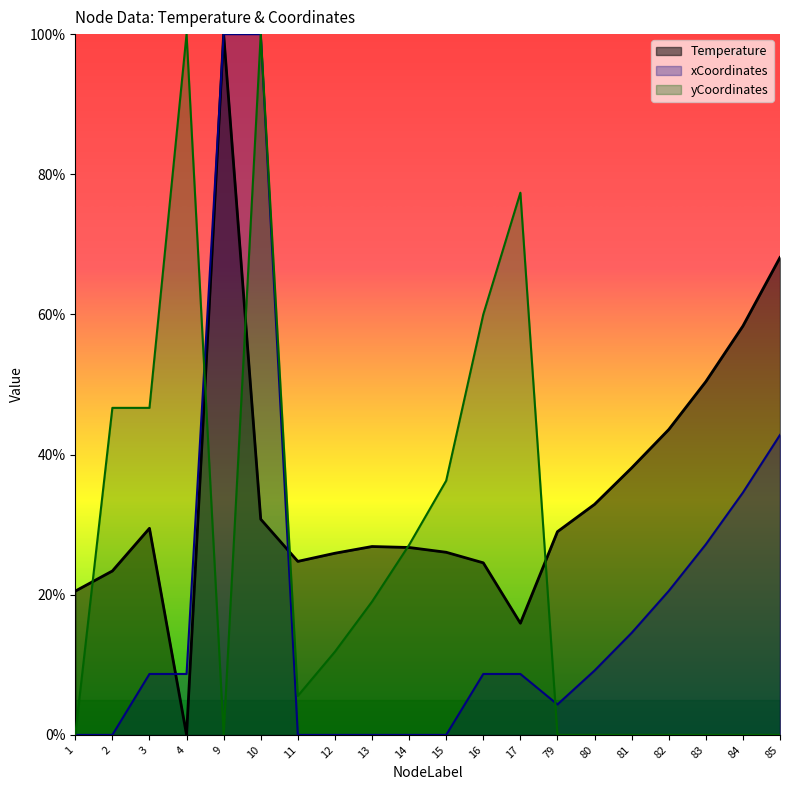

Which series has the largest total across all categories?

Temperature